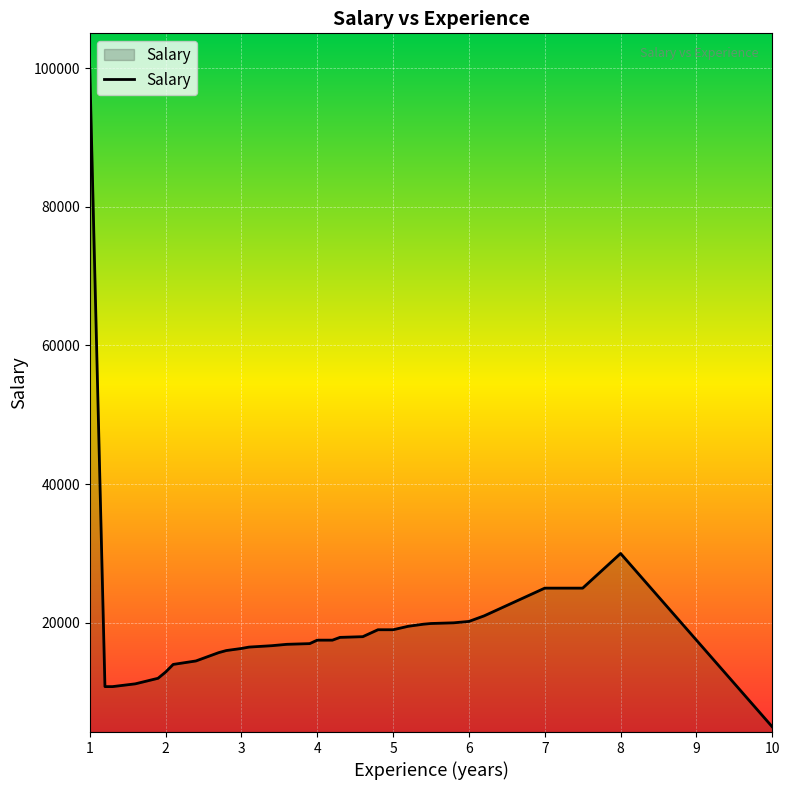

What is the difference between the maximum and minimum values?

95000